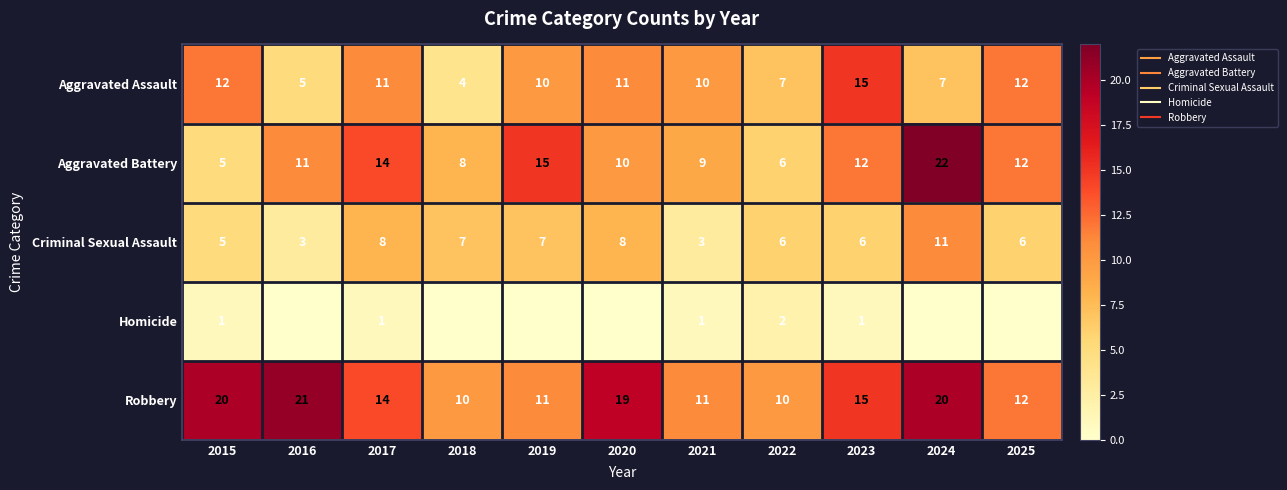

At which category does the chart reach its peak across all series?

2024